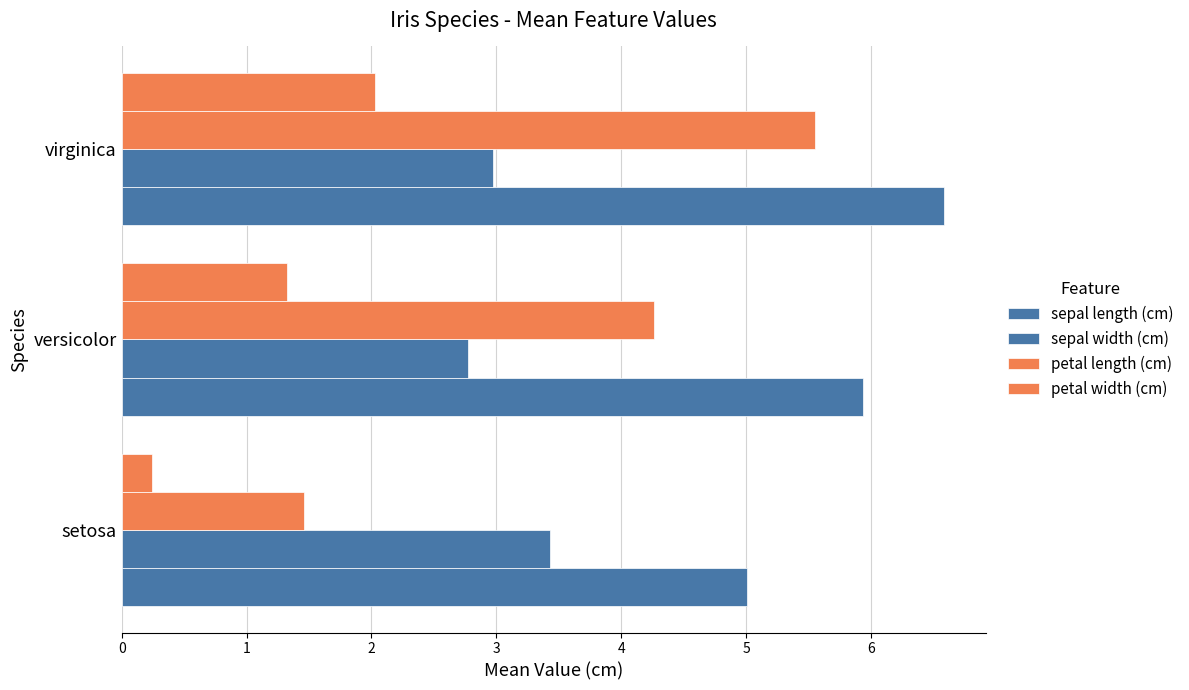

How many values in the petal length (cm) series exceed 4?

2